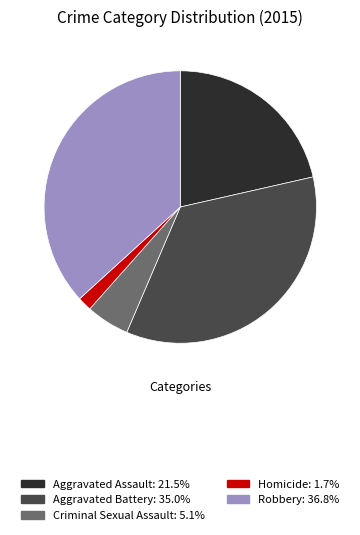

Rank the categories by value from lowest to highest.

Homicide, Criminal Sexual Assault, Aggravated Assault, Aggravated Battery, Robbery